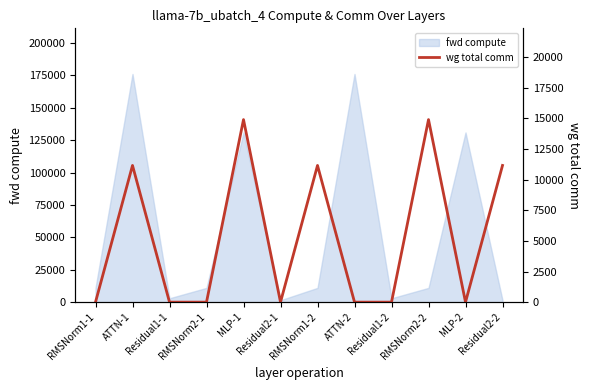

Which category has the lowest value across all series?

RMSNorm1-1